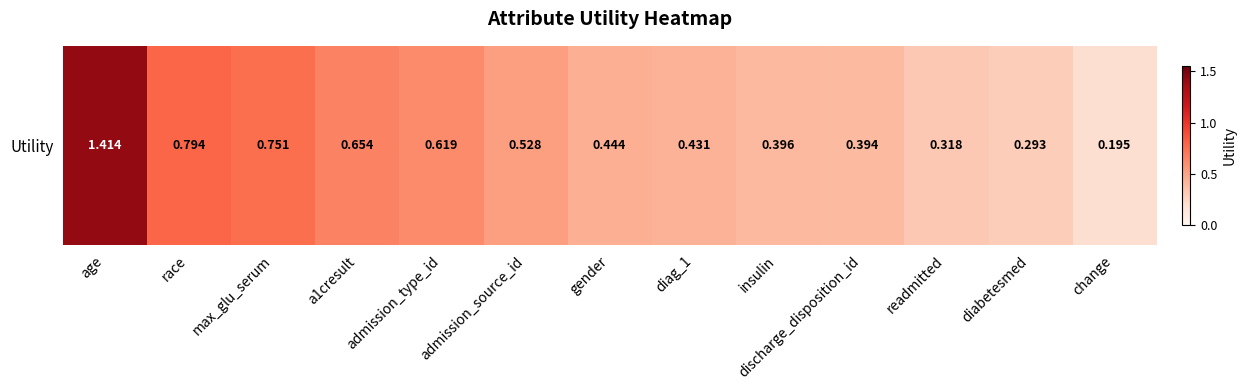

Reading left to right, what are all the values shown in this chart?

age=1.4	race=0.8	max_glu_serum=0.8	a1cresult=0.7	admission_type_id=0.6	admission_source_id=0.5	gender=0.4	diag_1=0.4	insulin=0.4	discharge_disposition_id=0.4	readmitted=0.3	diabetesmed=0.3	change=0.2